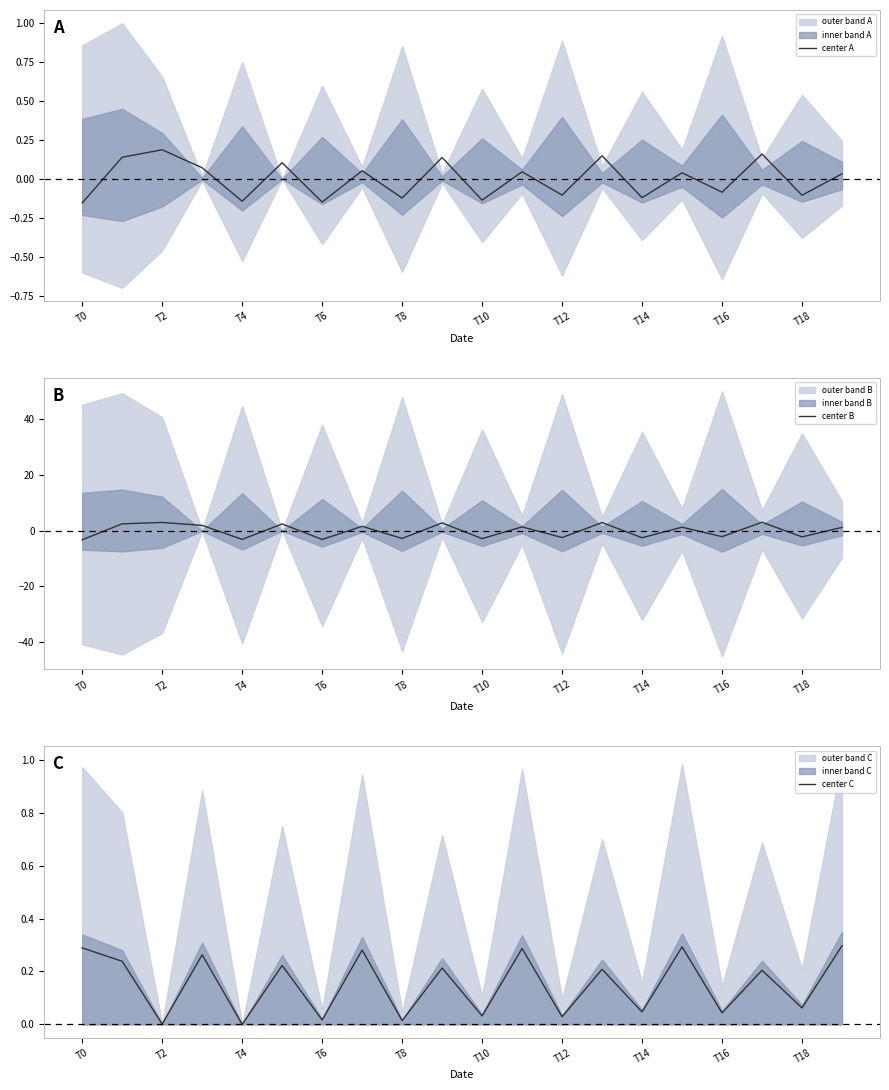

Is it true that center B equals -2.2 at T18?

True